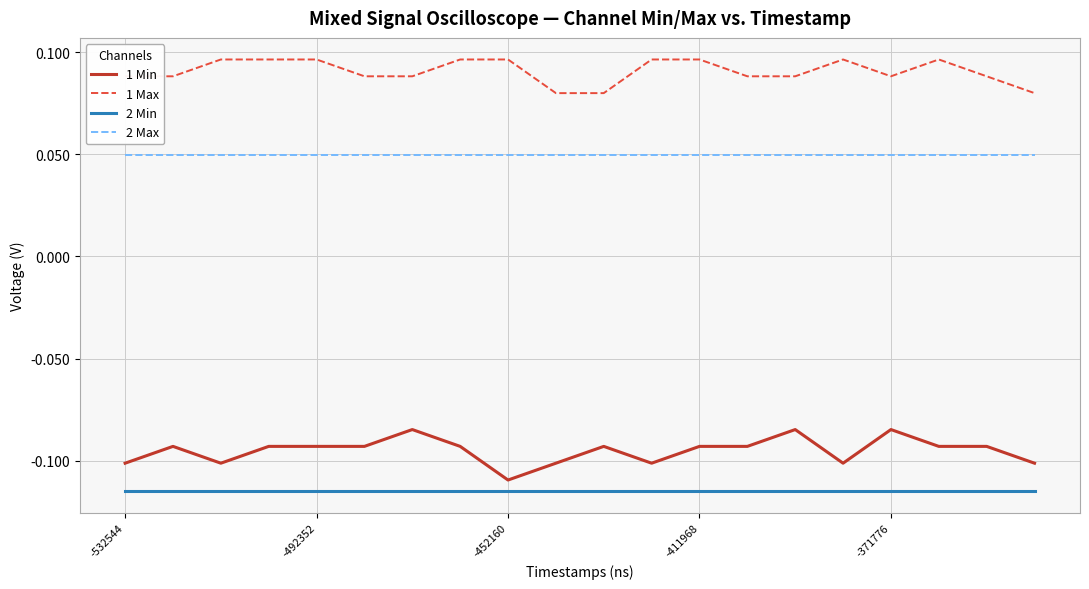

Which series has the largest total across all categories?

1 Max